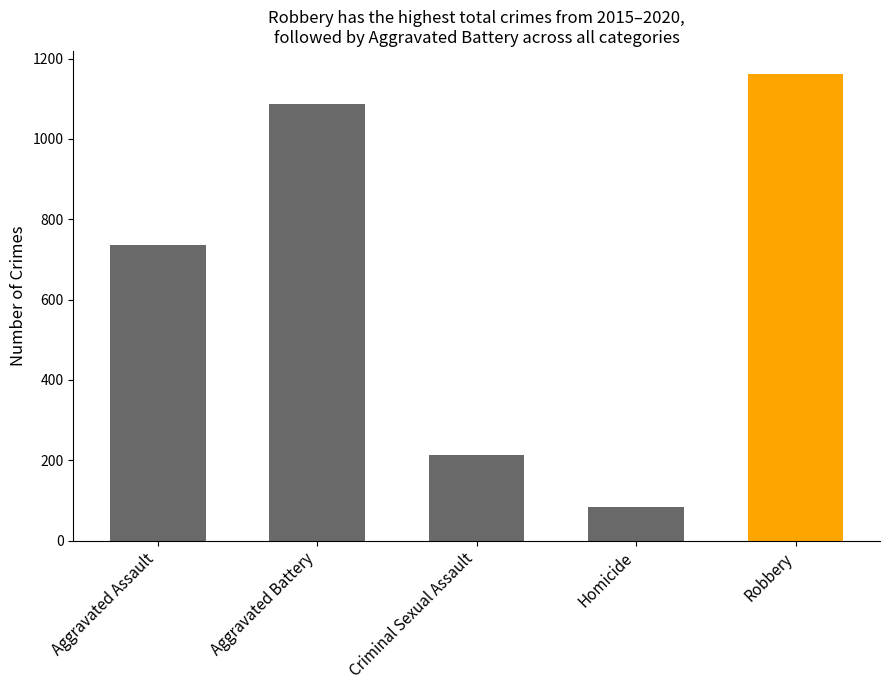

How many data points does each series have?

5